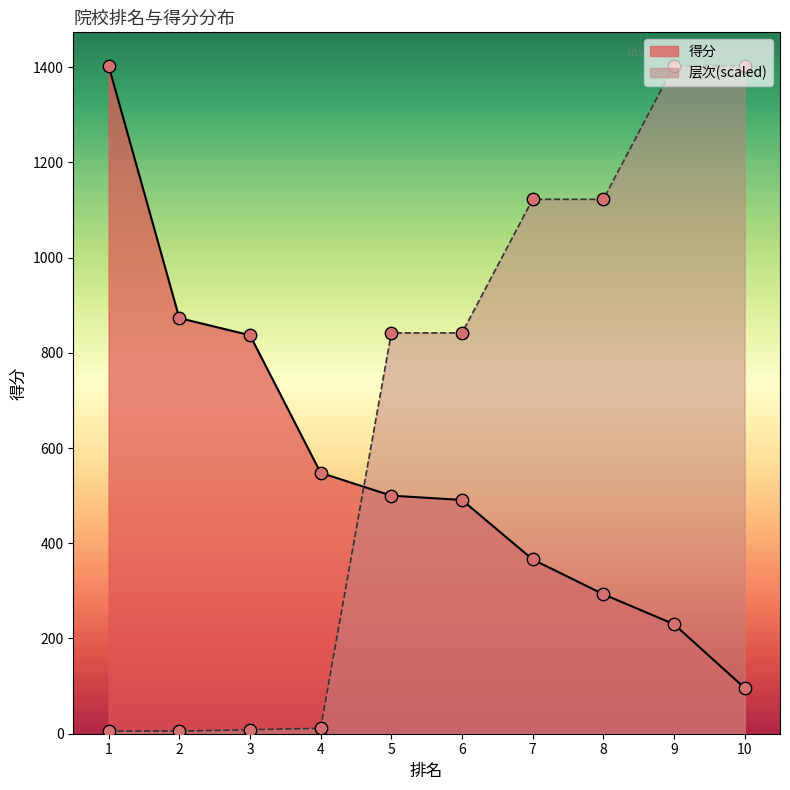

At how many categories does at least one series exceed 84?

10